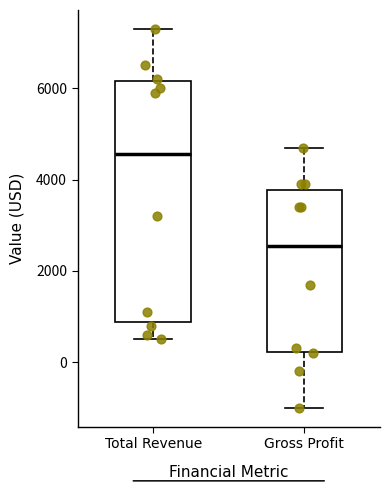

Reading left to right, transcribe this box plot: for each box, give where its median line is, the range the box spans, and where its two whiskers end, as read against the y-axis. The values are not printed on the chart, so give them approximately, as read against the axis.

Total Revenue: median 4600, box 800 to 6200, whiskers 600 to 7400
Gross Profit: median 2600, box 200 to 3800, whiskers -1000 to 4800